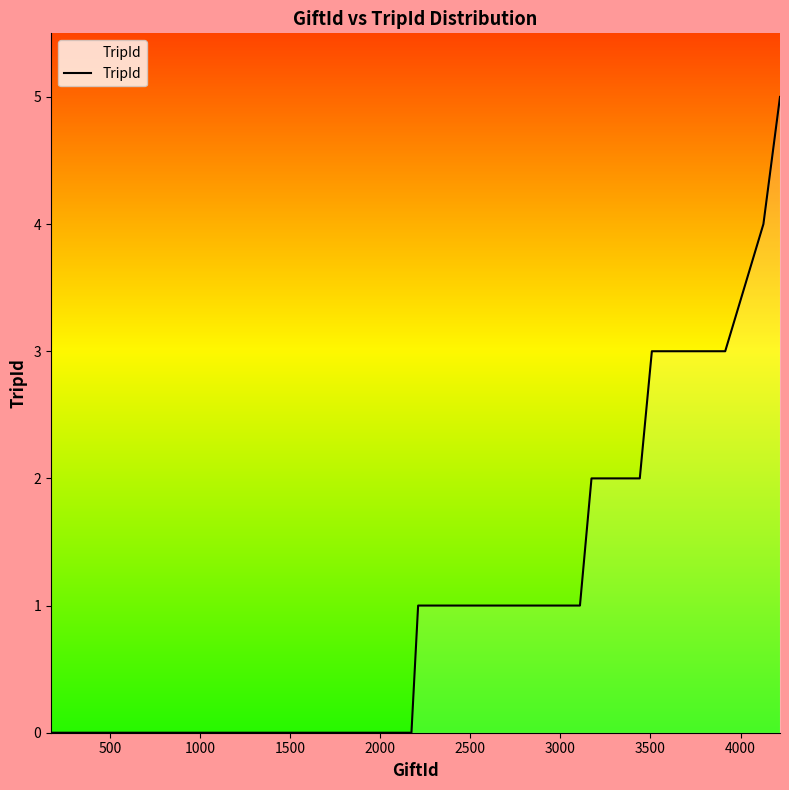

Reading left to right, extract all data points from this chart.

0	0	0	0	0	0	0	0	0	0	0	0	0	0	0	0	0	0	0	0	1	1	1	1	1	1	1	1	1	1	2	2	2	2	2	3	3	3	4	5